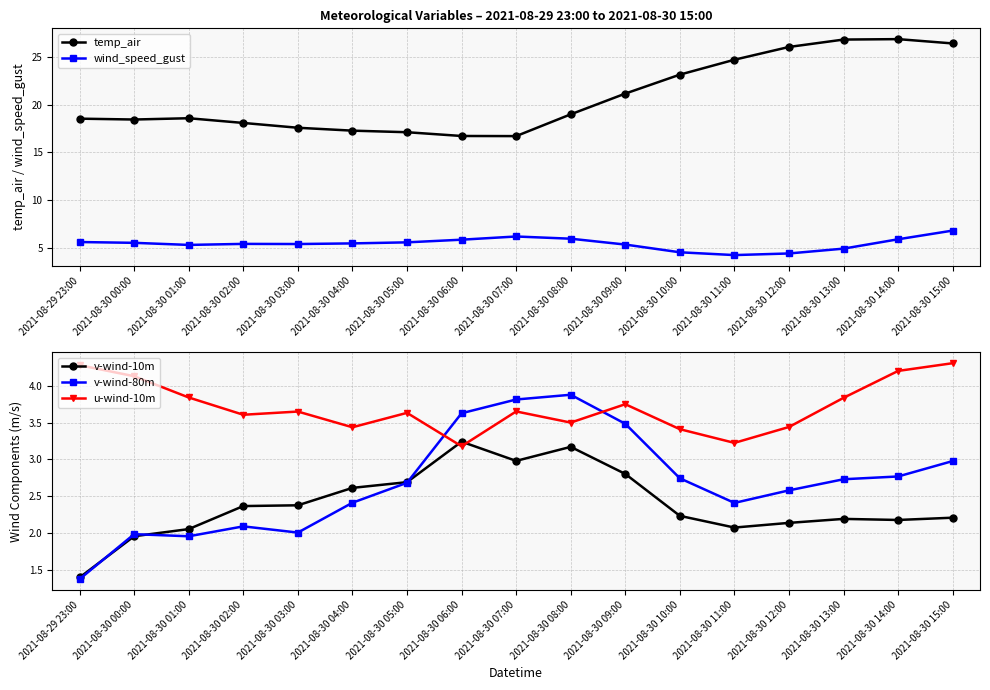

What is the minimum value for u-wind-10m?

3.2